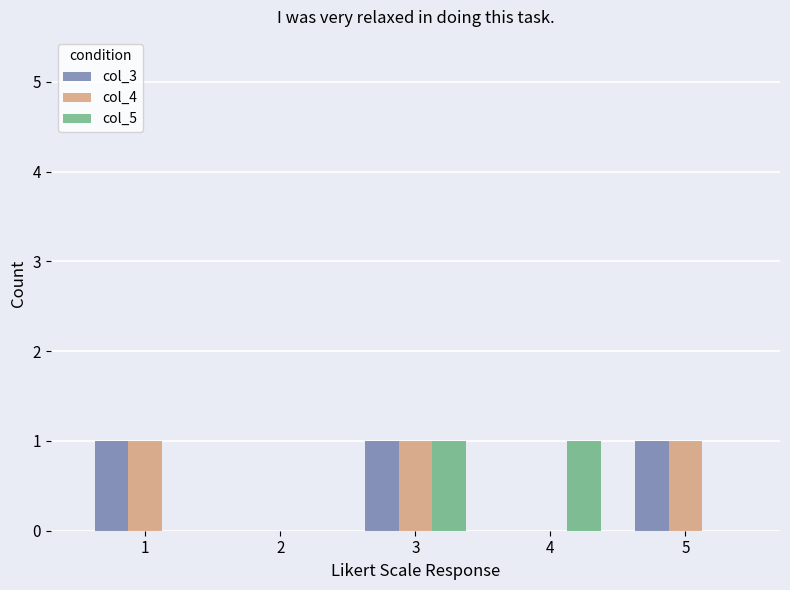

The col_3 series shows 2 at 3. True or false?

False